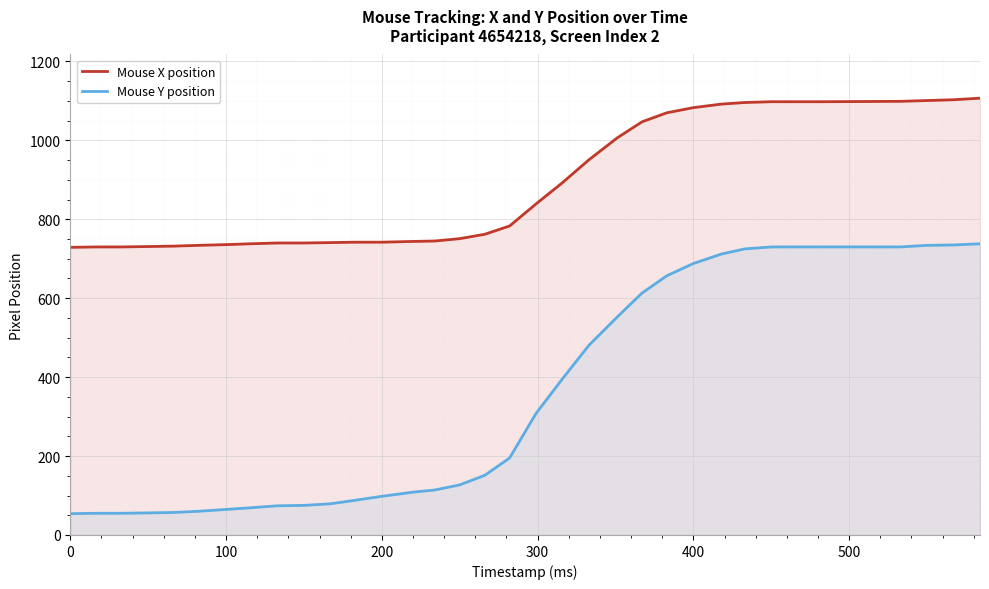

What is the minimum value for Mouse X position?

729